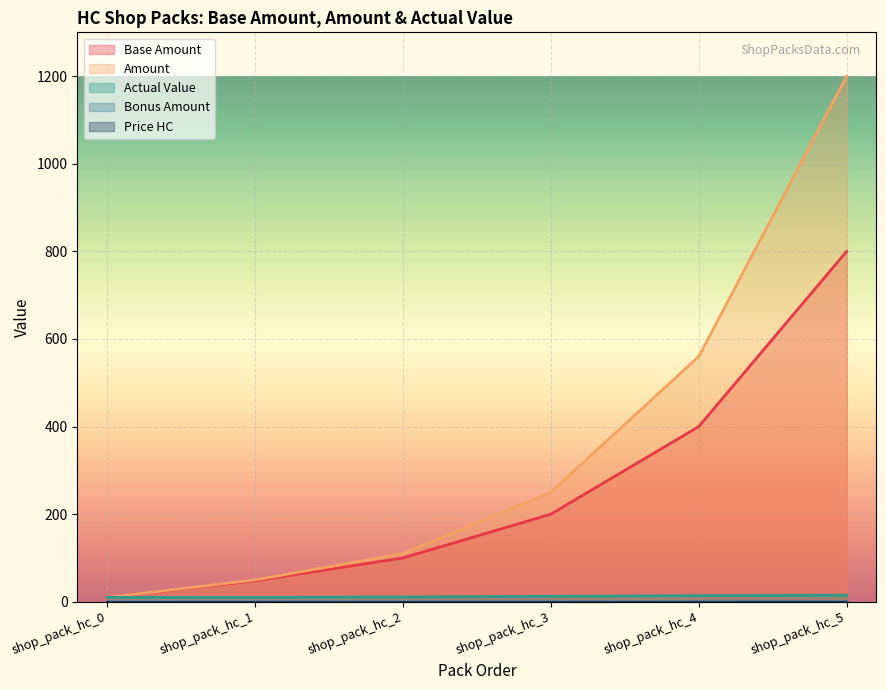

Which series has the largest total across all categories?

Amount